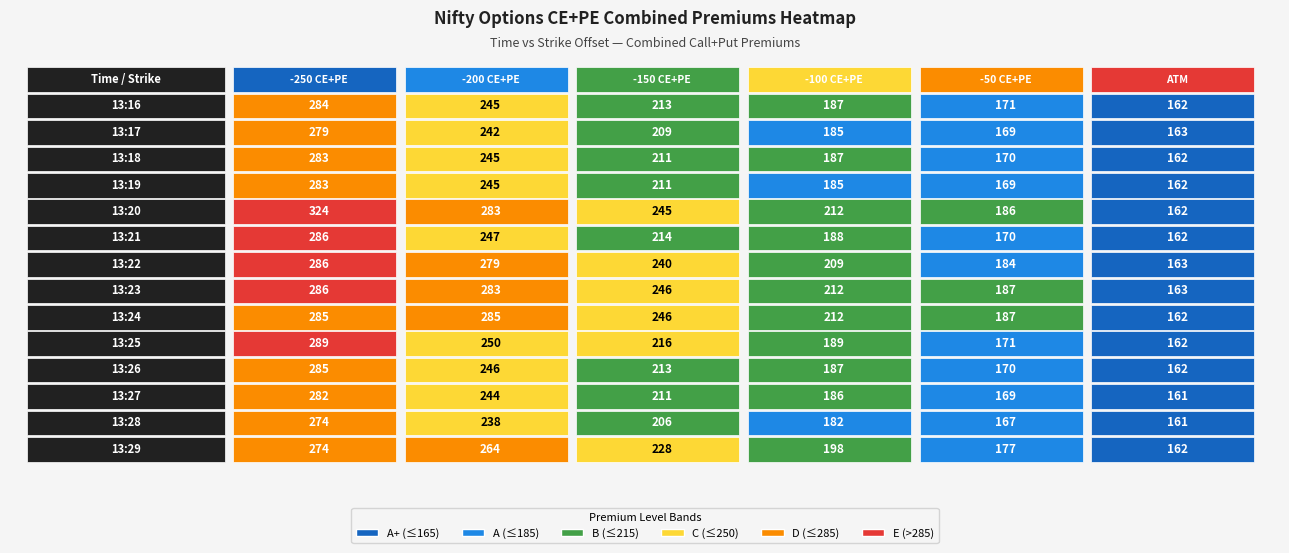

Reading left to right, extract all data points from this chart.

-250 CE+PE: 284	279	283	283	324	286	286	286	285	289	285	282	274	274
-200 CE+PE: 245	242	245	245	283	247	279	283	285	250	246	244	238	264
-150 CE+PE: 213	209	211	211	245	214	240	246	246	216	213	211	206	228
-100 CE+PE: 187	185	187	185	212	188	209	212	212	189	187	186	182	198
-50 CE+PE: 171	169	170	169	186	170	184	187	187	171	170	169	167	177
ATM: 162	163	162	162	162	162	163	163	162	162	162	161	161	162